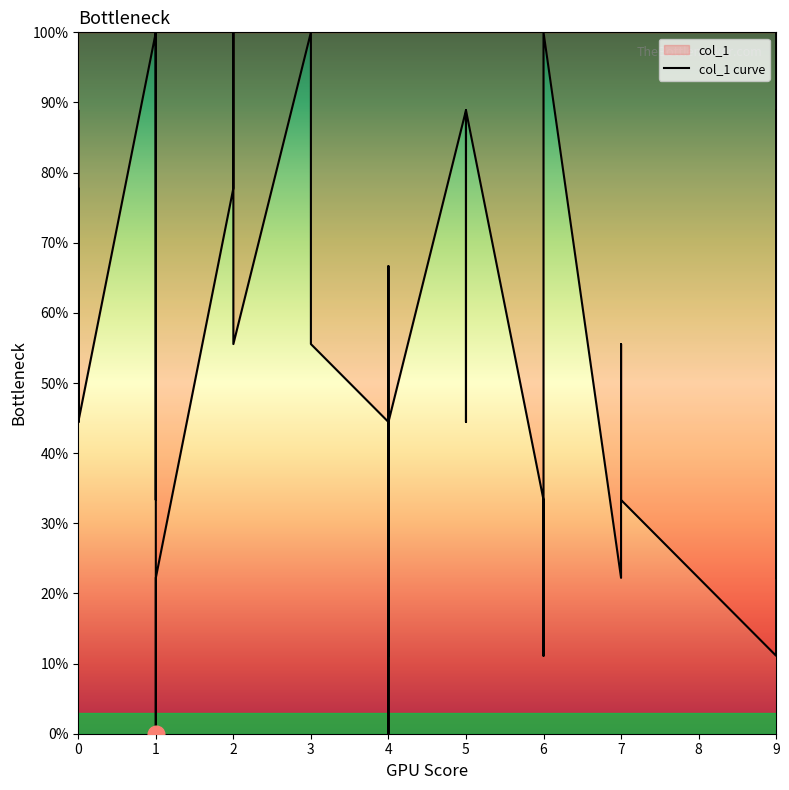

How many values are below 44?

14